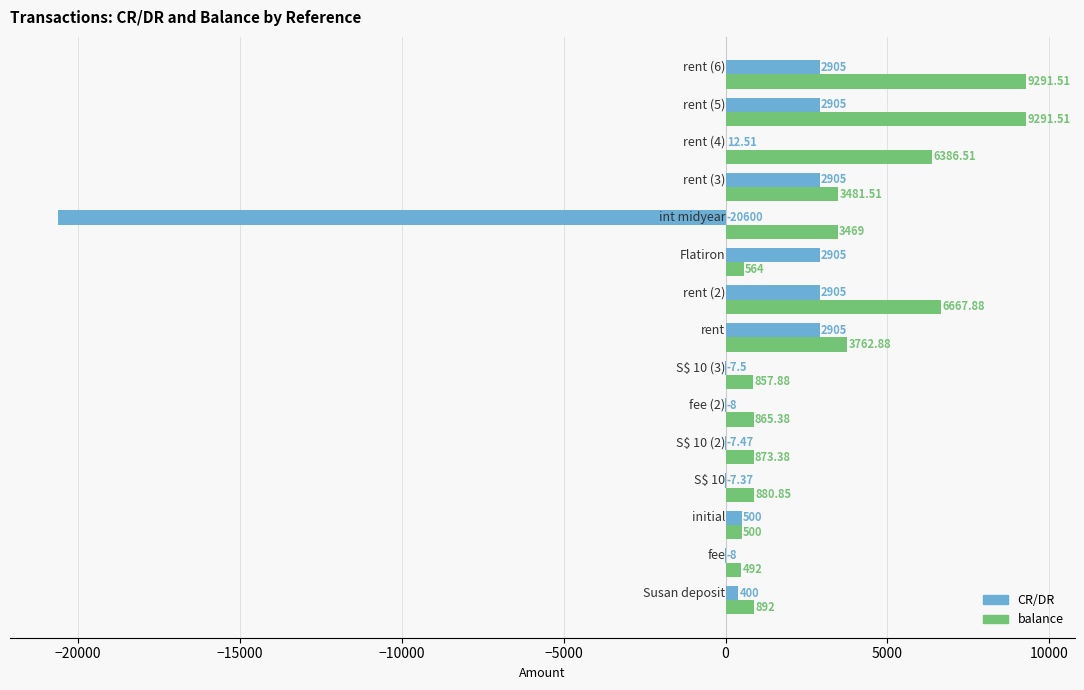

What is the maximum value shown in the chart?

9291.5